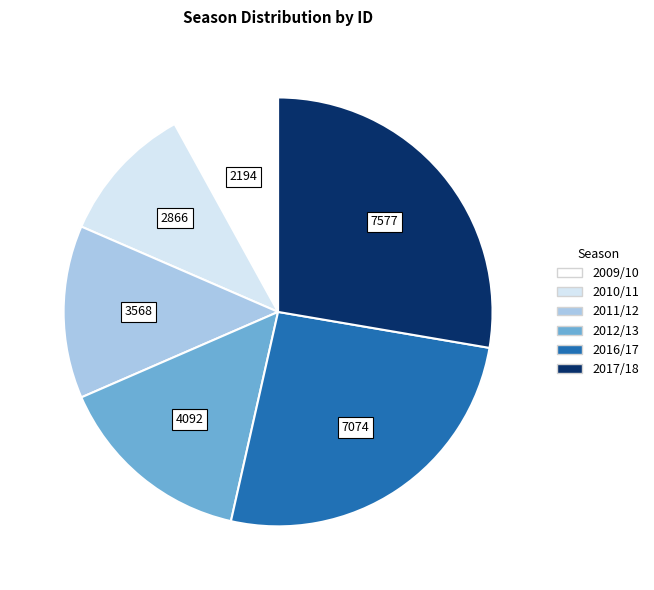

Which slice is the smallest?

2009/10